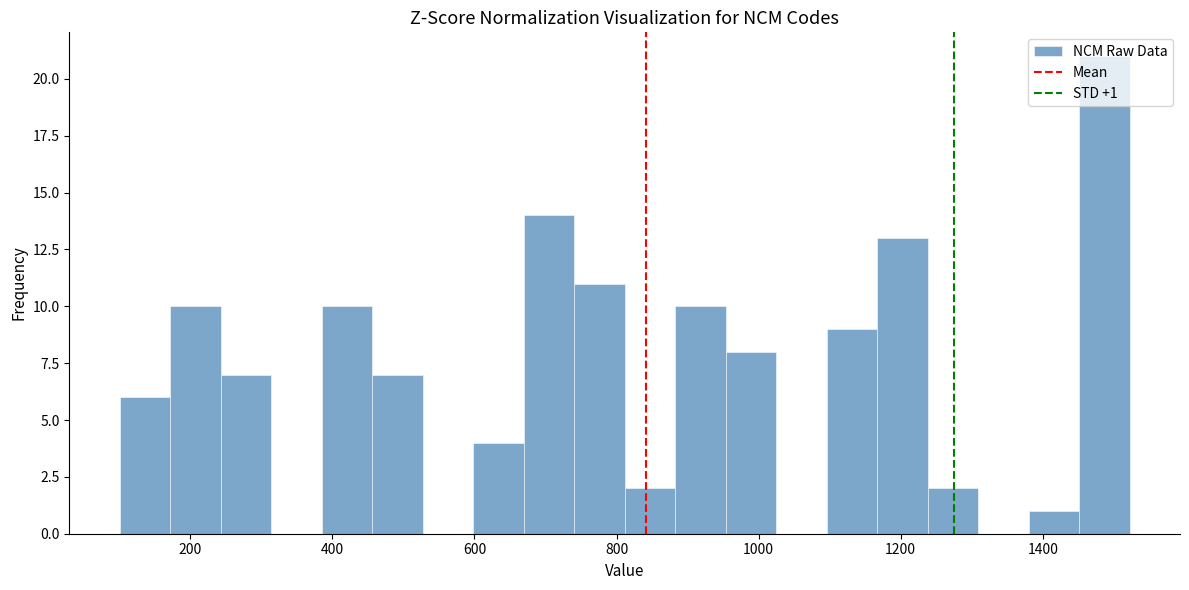

Around what value on the x-axis is the tallest bar? Give the approximate position of its centre, as read against the axis.

1480